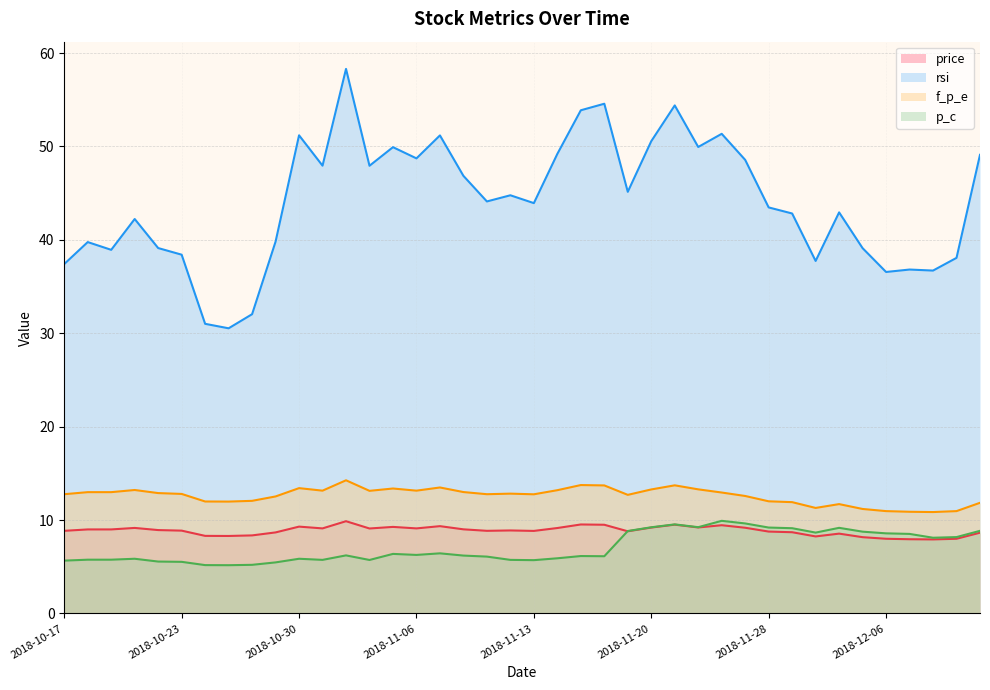

What is the sum of the rsi values at 2018-10-29 and 2018-11-30?

77.6